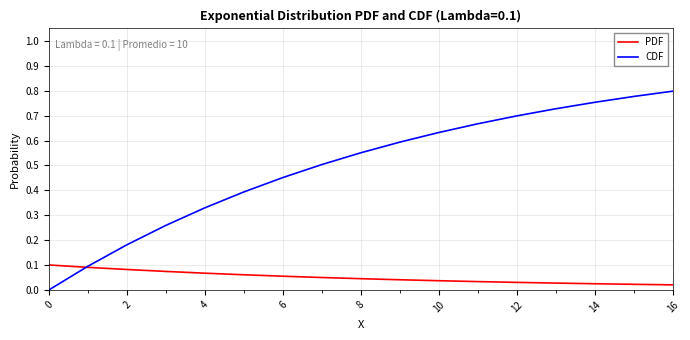

Which series has the largest total across all categories?

CDF